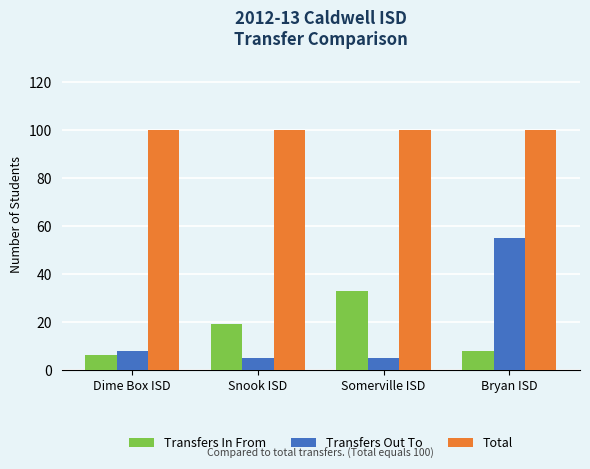

At which category is the sum across all series the highest?

Bryan ISD